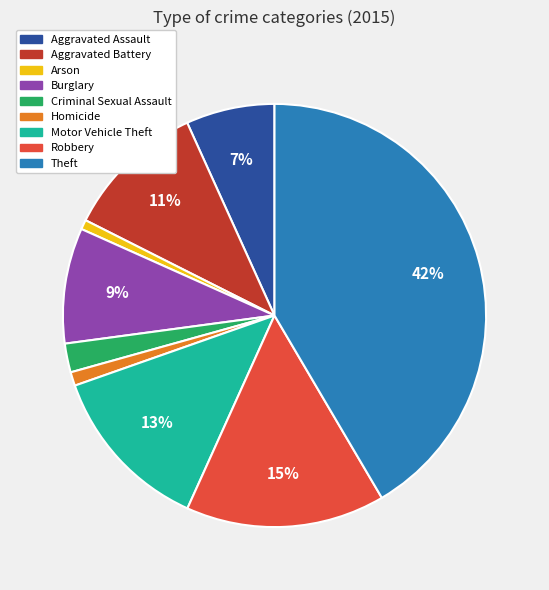

Which slice is the largest?

Theft